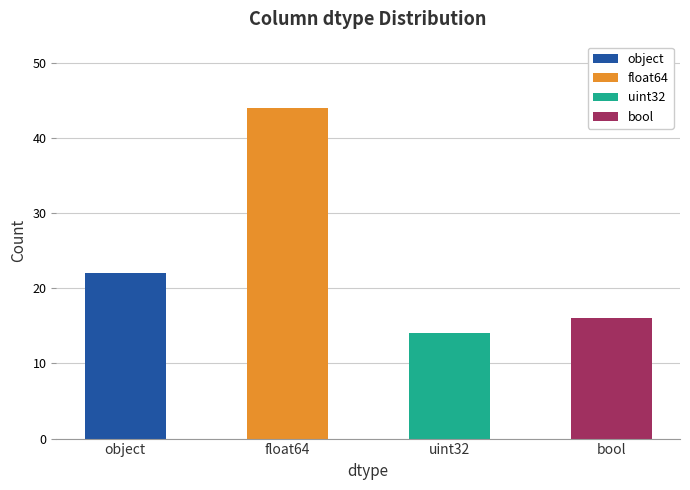

Is it true that the value at uint32 is 14?

True